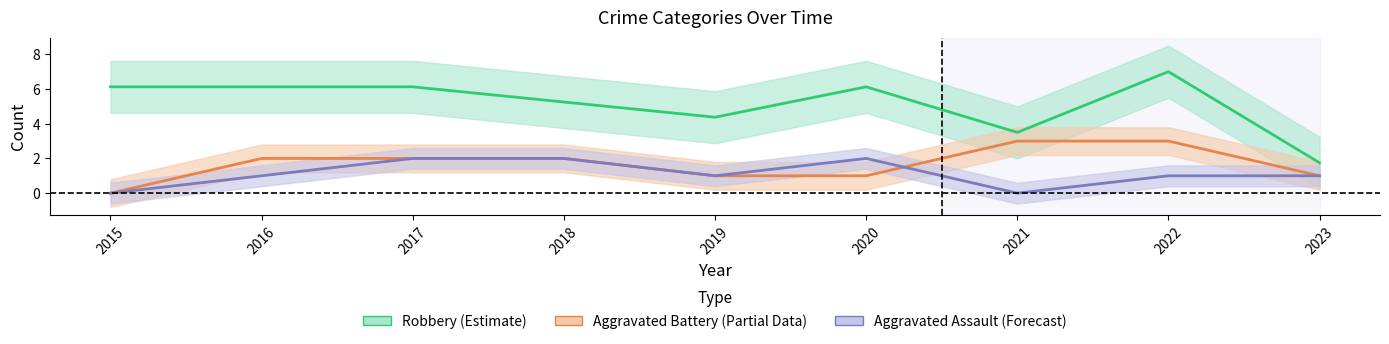

Rank the series by their maximum value, from highest to lowest.

Robbery, Aggravated Battery, Aggravated Assault